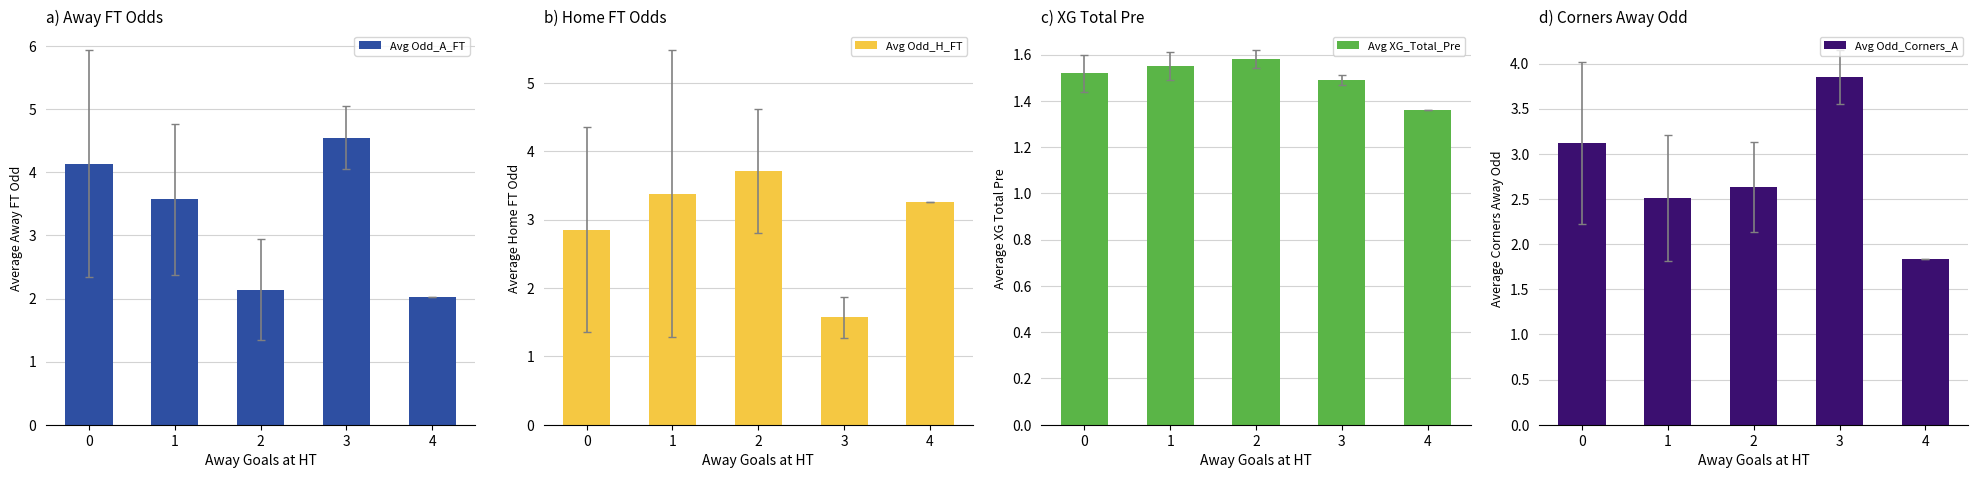

At which label does Avg Odd_H_FT reach its minimum?

3